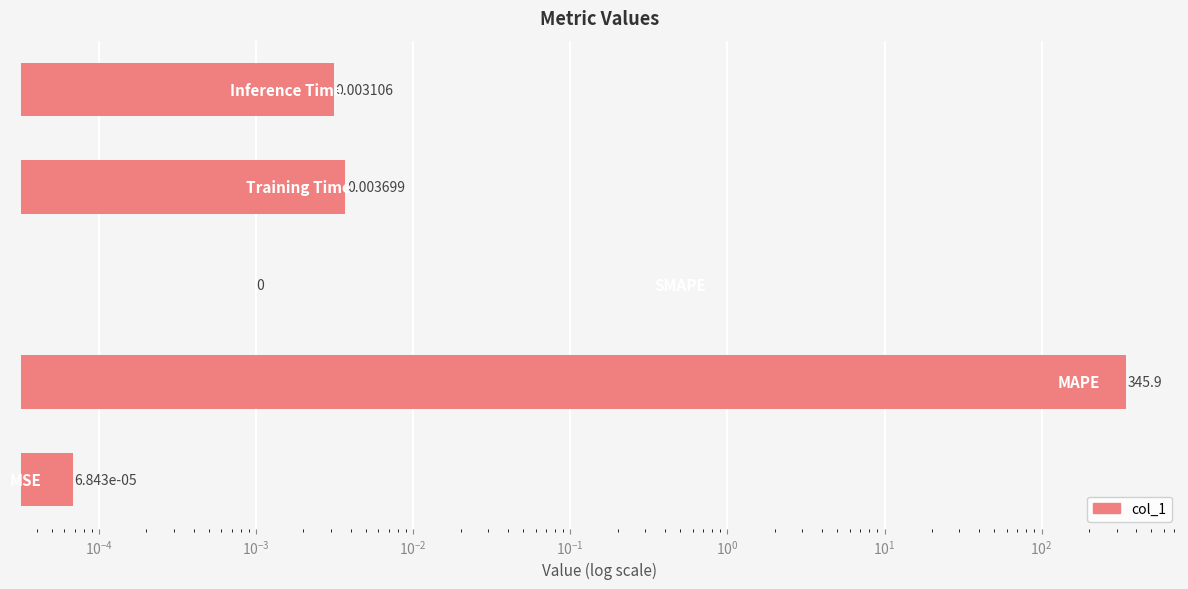

How many bars are there in total?

5